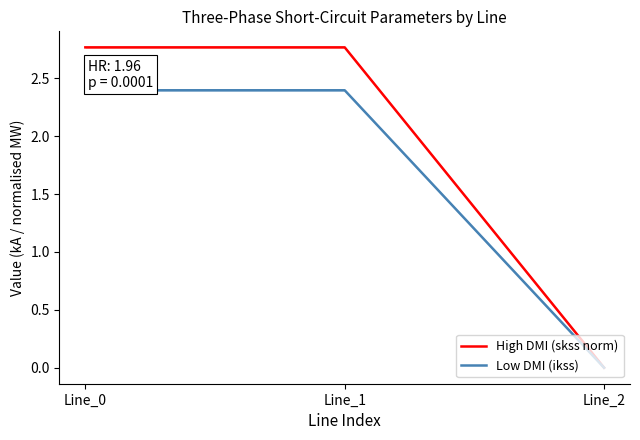

Which series has the largest range (max minus min)?

High DMI (skss norm)